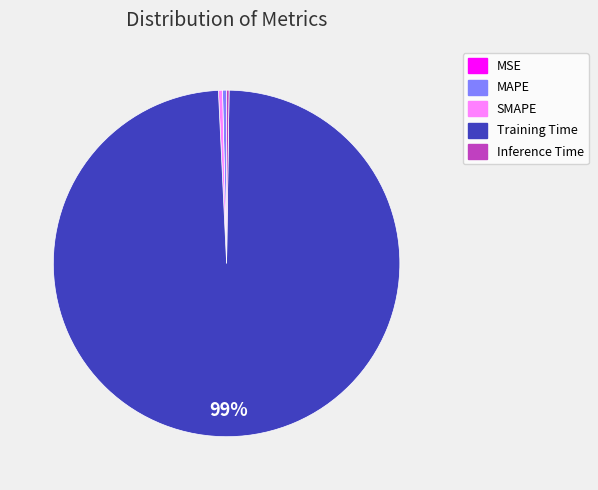

Is it true that SMAPE is 0% of the pie?

True